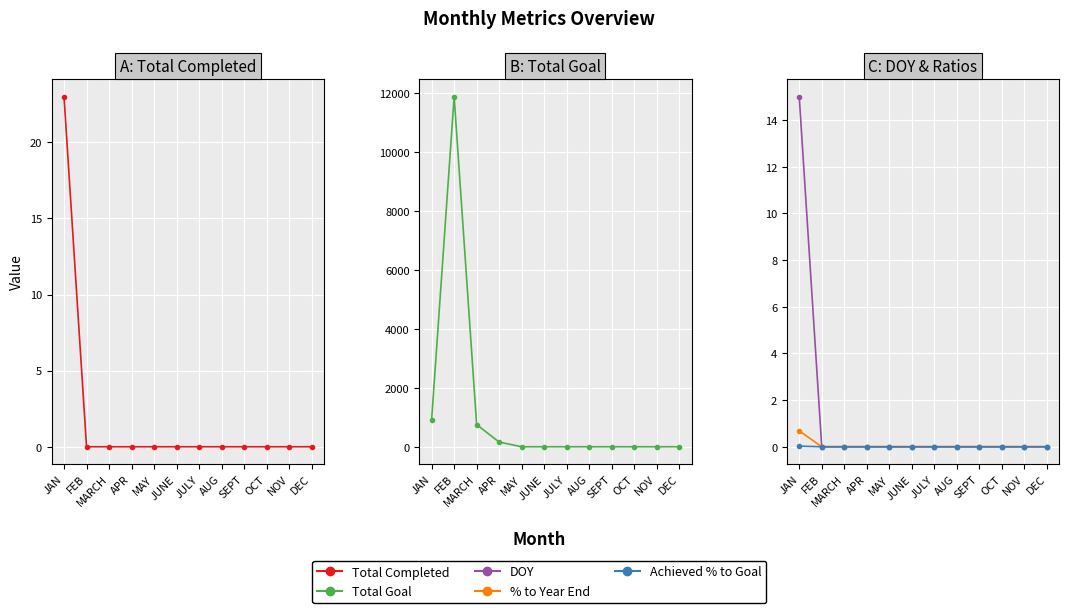

What is the label of the 11th point from the left?

NOV